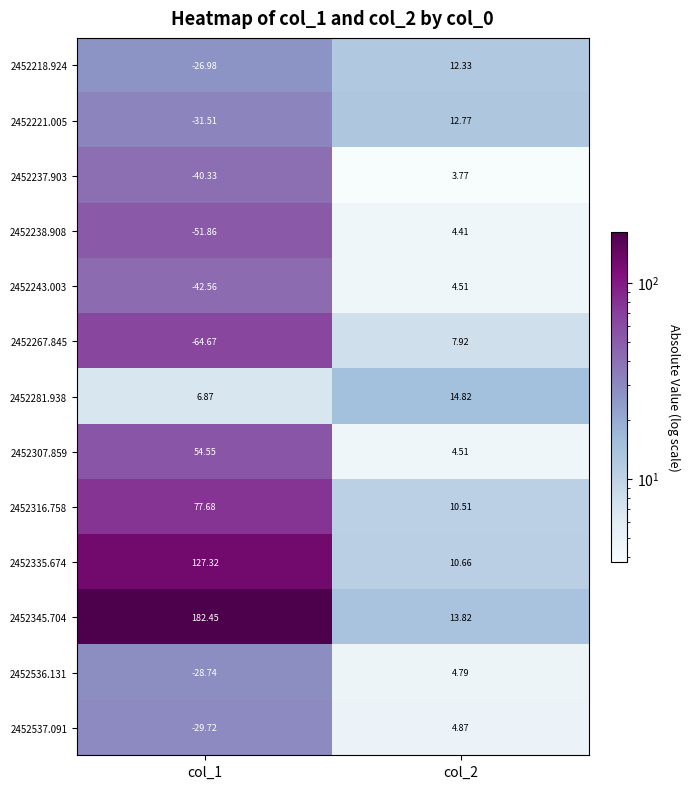

What is the smallest value displayed?

-64.7